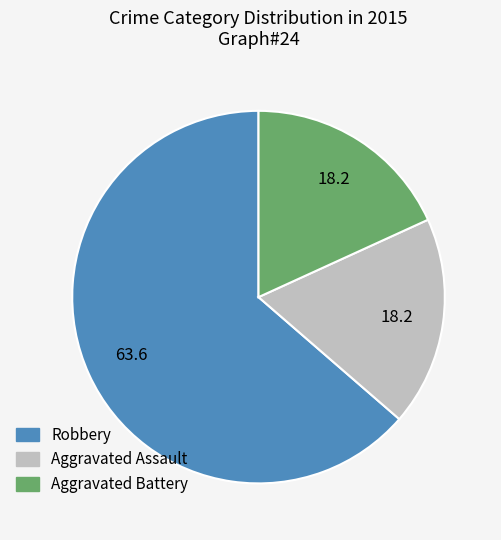

Is there a majority slice in this chart?

Yes